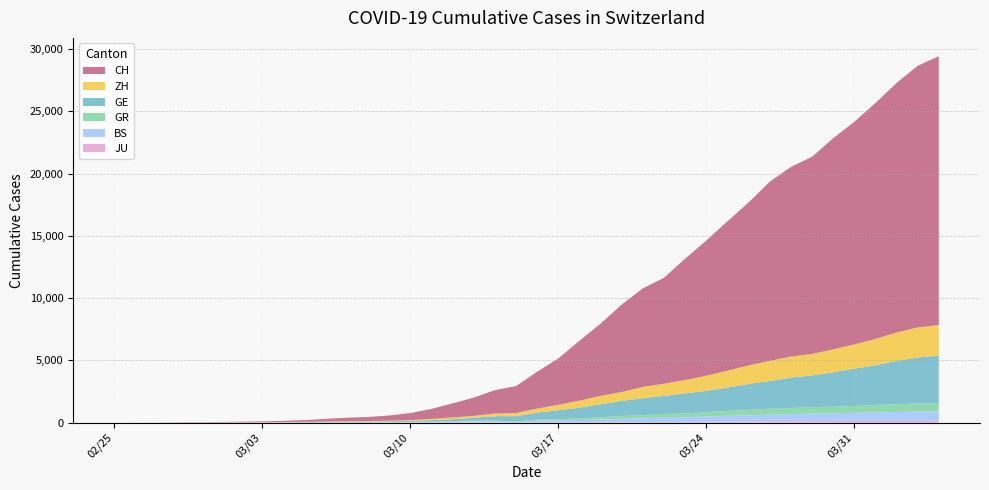

Reading right to left, extract all data points from this chart.

JU: 2020-04-04=154	2020-04-03=149	2020-04-02=149	2020-04-01=145	2020-03-31=140	2020-03-30=128	2020-03-29=127	2020-03-28=119	2020-03-27=114	2020-03-26=100	2020-03-25=92	2020-03-24=82	2020-03-23=69	2020-03-22=61	2020-03-21=54	2020-03-20=44	2020-03-19=36	2020-03-18=32	2020-03-17=29	2020-03-16=25	2020-03-15=19	2020-03-14=18	2020-03-13=17	2020-03-12=12	2020-03-11=7	2020-03-10=7	2020-03-09=7	2020-03-08=5	2020-03-07=5	2020-03-06=4	2020-03-05=4	2020-03-04=2	2020-03-03=2	2020-03-02=1	2020-03-01=1	2020-02-29=1	2020-02-28=1	2020-02-27=1	2020-02-26=0	2020-02-25=0
BS: 2020-04-04=767	2020-04-03=754	2020-04-02=714	2020-04-01=687	2020-03-31=653	2020-03-30=617	2020-03-29=605	2020-03-28=569	2020-03-27=530	2020-03-26=501	2020-03-25=462	2020-03-24=410	2020-03-23=374	2020-03-22=356	2020-03-21=297	2020-03-20=270	2020-03-19=220	2020-03-18=181	2020-03-17=164	2020-03-16=143	2020-03-15=0	2020-03-14=100	2020-03-13=92	2020-03-12=73	2020-03-11=49	2020-03-10=33	2020-03-09=28	2020-03-08=24	2020-03-07=21	2020-03-06=15	2020-03-05=8	2020-03-04=3	2020-03-03=3	2020-03-02=1	2020-03-01=1	2020-02-29=1	2020-02-28=1	2020-02-27=1	2020-02-26=0	2020-02-25=0
GR: 2020-04-04=657	2020-04-03=649	2020-04-02=622	2020-04-01=592	2020-03-31=547	2020-03-30=535	2020-03-29=519	2020-03-28=495	2020-03-27=474	2020-03-26=433	2020-03-25=393	2020-03-24=343	2020-03-23=300	2020-03-22=284	2020-03-21=258	2020-03-20=226	2020-03-19=182	2020-03-18=128	2020-03-17=101	2020-03-16=84	2020-03-15=71	2020-03-14=56	2020-03-13=53	2020-03-12=43	2020-03-11=31	2020-03-10=22	2020-03-09=18	2020-03-08=18	2020-03-07=17	2020-03-06=16	2020-03-05=14	2020-03-04=12	2020-03-03=9	2020-03-02=9	2020-03-01=6	2020-02-29=6	2020-02-28=6	2020-02-27=2	2020-02-26=2	2020-02-25=0
GE: 2020-04-04=3816	2020-04-03=3678	2020-04-02=3469	2020-04-01=3180	2020-03-31=3003	2020-03-30=2761	2020-03-29=2547	2020-03-28=2436	2020-03-27=2231	2020-03-26=2073	2020-03-25=1870	2020-03-24=1729	2020-03-23=1611	2020-03-22=1453	2020-03-21=1350	2020-03-20=1212	2020-03-19=1041	2020-03-18=863	2020-03-17=710	2020-03-16=556	2020-03-15=435	2020-03-14=351	2020-03-13=227	2020-03-12=155	2020-03-11=114	2020-03-10=80	2020-03-09=60	2020-03-08=45	2020-03-07=43	2020-03-06=30	2020-03-05=20	2020-03-04=16	2020-03-03=14	2020-03-02=11	2020-03-01=10	2020-02-29=9	2020-02-28=5	2020-02-27=1	2020-02-26=1	2020-02-25=0
ZH: 2020-04-04=2451	2020-04-03=2418	2020-04-02=2290	2020-04-01=2126	2020-03-31=1937	2020-03-30=1849	2020-03-29=1723	2020-03-28=1691	2020-03-27=1617	2020-03-26=1490	2020-03-25=1358	2020-03-24=1213	2020-03-23=1067	2020-03-22=978	2020-03-21=919	2020-03-20=711	2020-03-19=679	2020-03-18=568	2020-03-17=429	2020-03-16=326	2020-03-15=250	2020-03-14=218	2020-03-13=163	2020-03-12=140	2020-03-11=101	2020-03-10=62	2020-03-09=49	2020-03-08=40	2020-03-07=34	2020-03-06=29	2020-03-05=23	2020-03-04=15	2020-03-03=13	2020-03-02=10	2020-03-01=7	2020-02-29=6	2020-02-28=2	2020-02-27=2	2020-02-26=0	2020-02-25=0
CH: 2020-04-04=21583	2020-04-03=21007	2020-04-02=20030	2020-04-01=18936	2020-03-31=17872	2020-03-30=16947	2020-03-29=15827	2020-03-28=15225	2020-03-27=14384	2020-03-26=13081	2020-03-25=11990	2020-03-24=10850	2020-03-23=9746	2020-03-22=8506	2020-03-21=7912	2020-03-20=7022	2020-03-19=5794	2020-03-18=4807	2020-03-17=3727	2020-03-16=2959	2020-03-15=2165	2020-03-14=1870	2020-03-13=1463	2020-03-12=1125	2020-03-11=807	2020-03-10=570	2020-03-09=419	2020-03-08=327	2020-03-07=280	2020-03-06=219	2020-03-05=142	2020-03-04=97	2020-03-03=69	2020-03-02=50	2020-03-01=36	2020-02-29=30	2020-02-28=20	2020-02-27=8	2020-02-26=4	2020-02-25=0